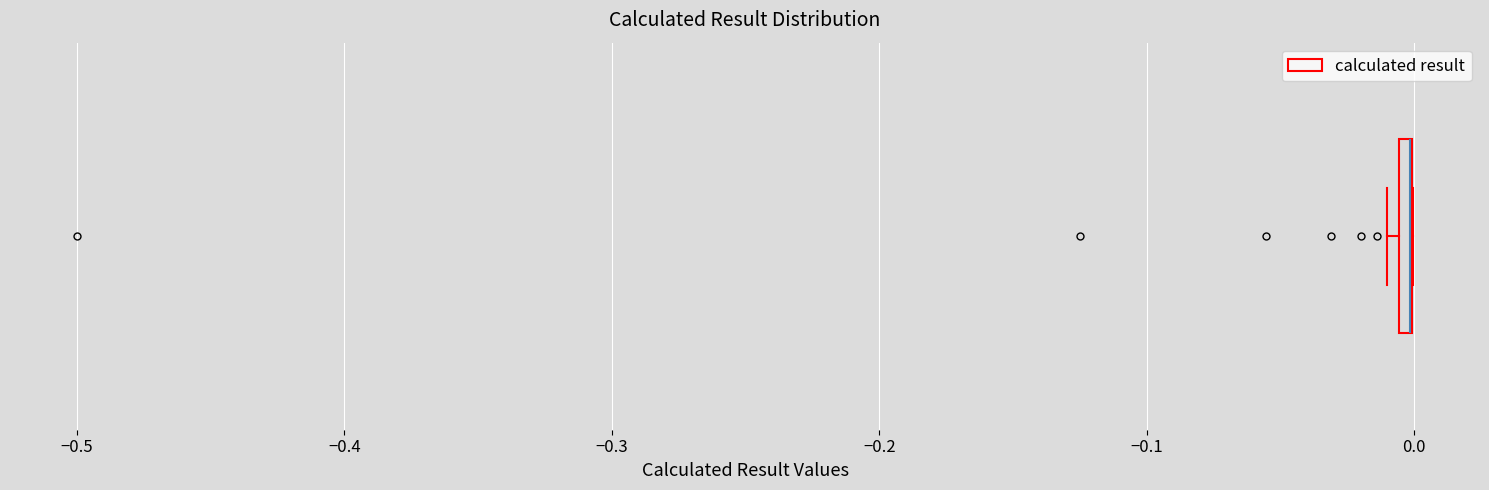

Where is the right edge of the box on the x-axis? The values are not printed on the chart, so give them approximately, as read against the axis.

0.00